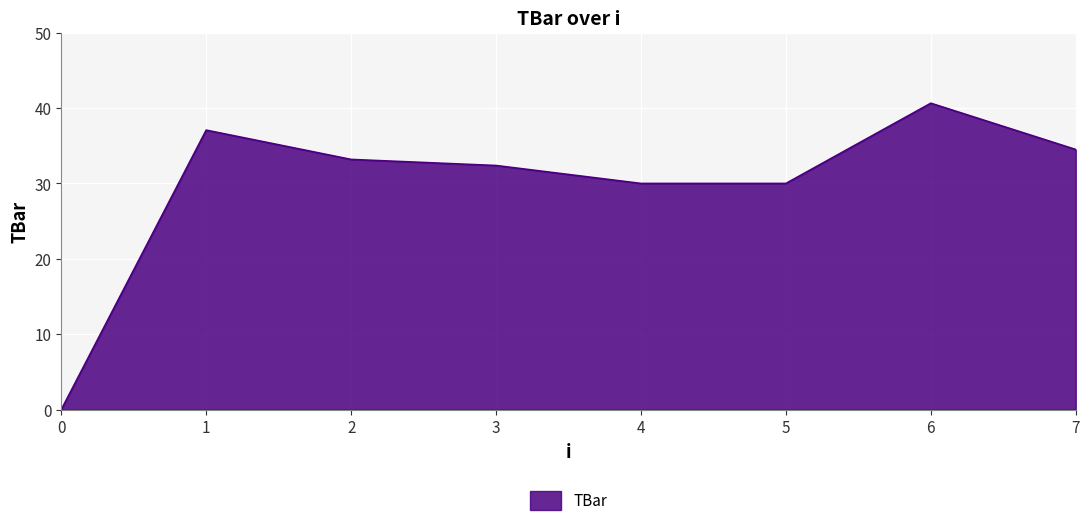

What is the approximate value at 2?

33.2